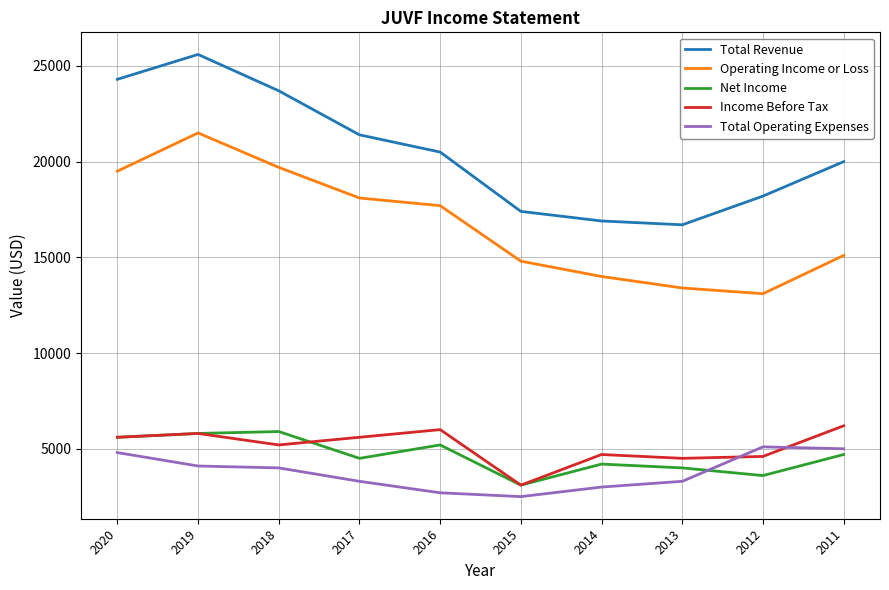

What are all the series names shown in the legend?

Total Revenue, Operating Income or Loss, Net Income, Income Before Tax, Total Operating Expenses